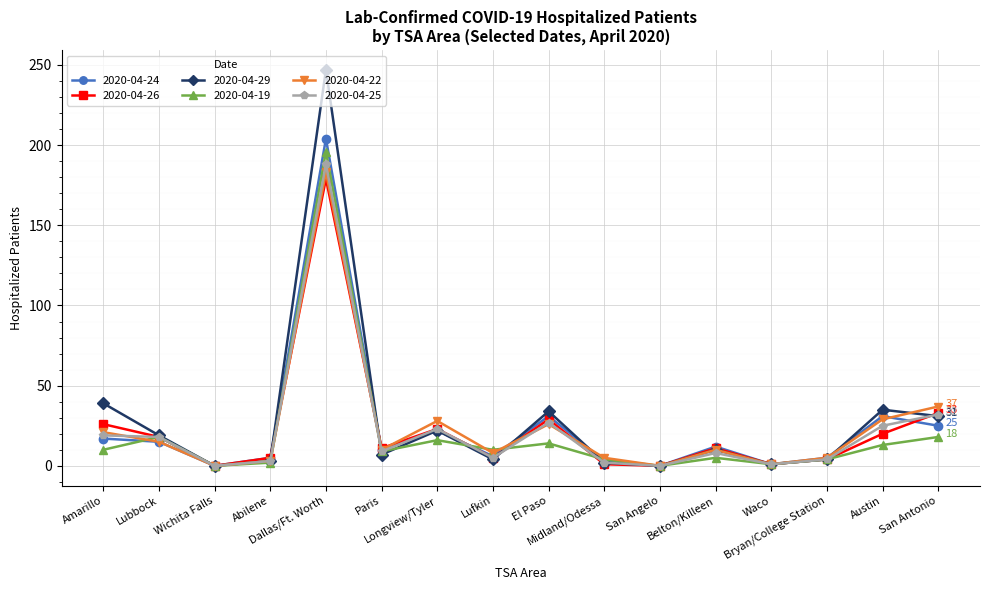

Count the number of categories in the chart.

16